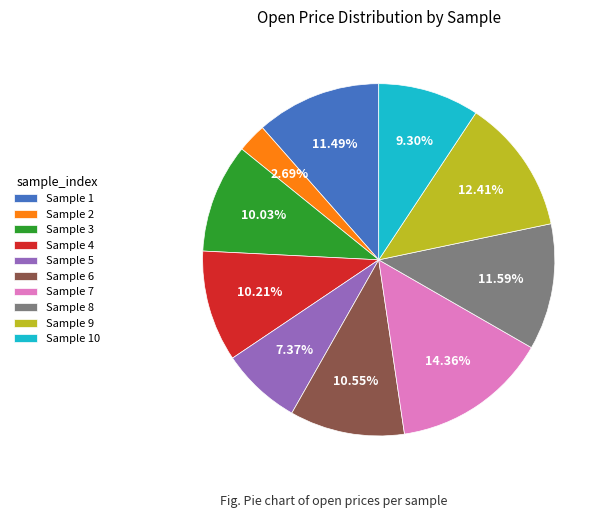

Does any single category account for the majority?

No